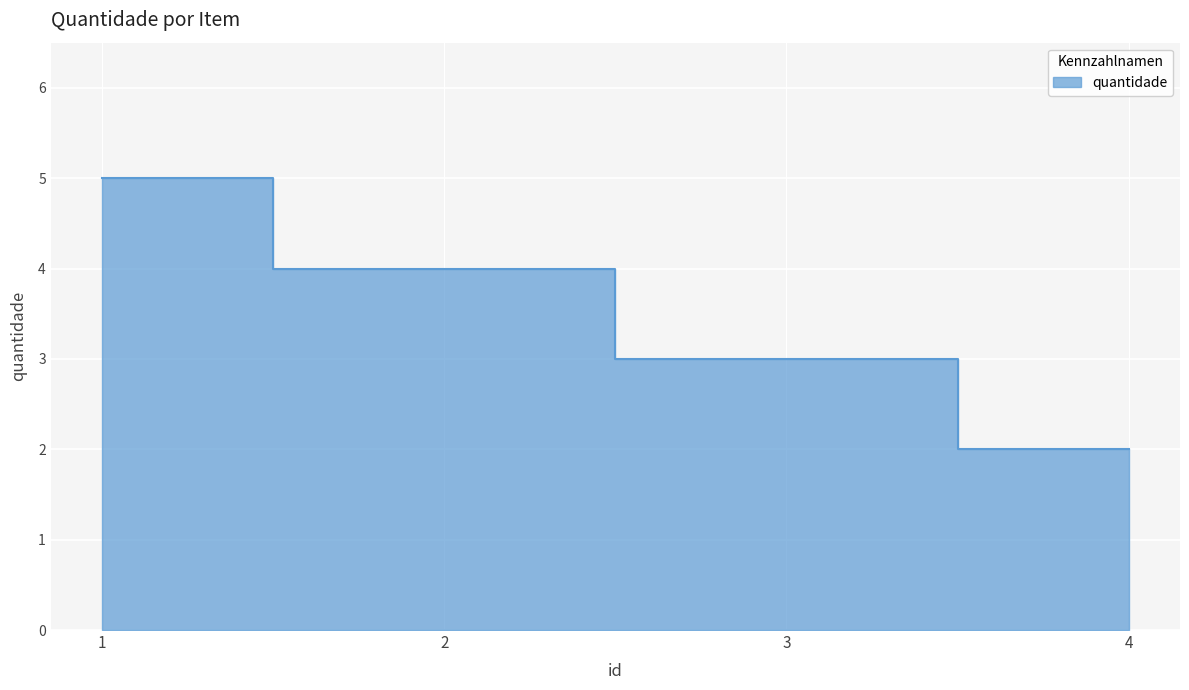

How many distinct data groups are displayed?

1